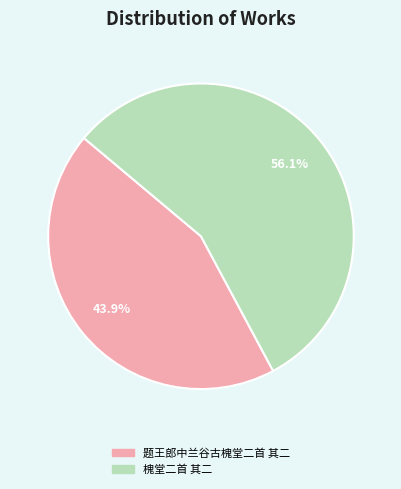

What is the largest slice in the pie chart?

槐堂二首 其二